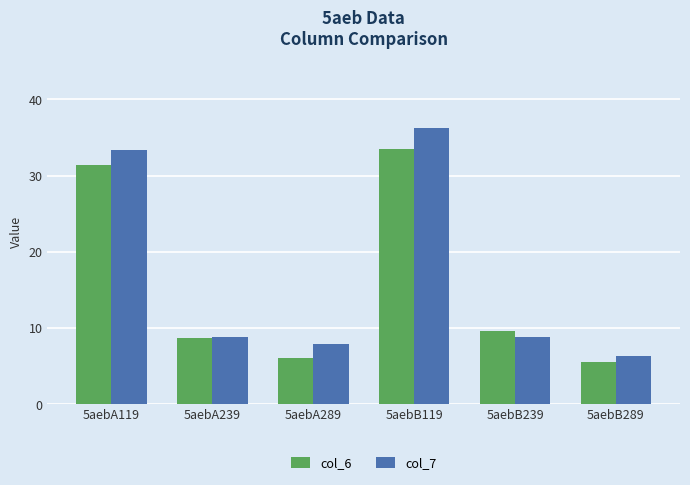

At 5aebA119, list the series in order from smallest to largest.

col_6, col_7